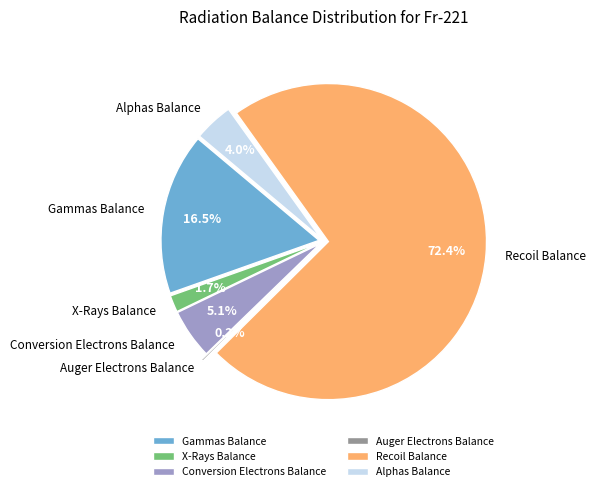

Approximately how many times larger is the value at Conversion Electrons Balance compared to Recoil Balance?

0.1